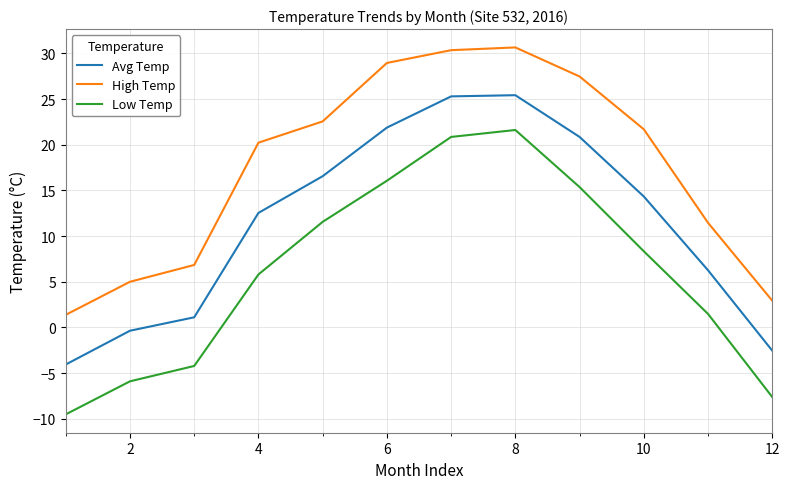

True or false: High Temp and Low Temp cross at least once.

False